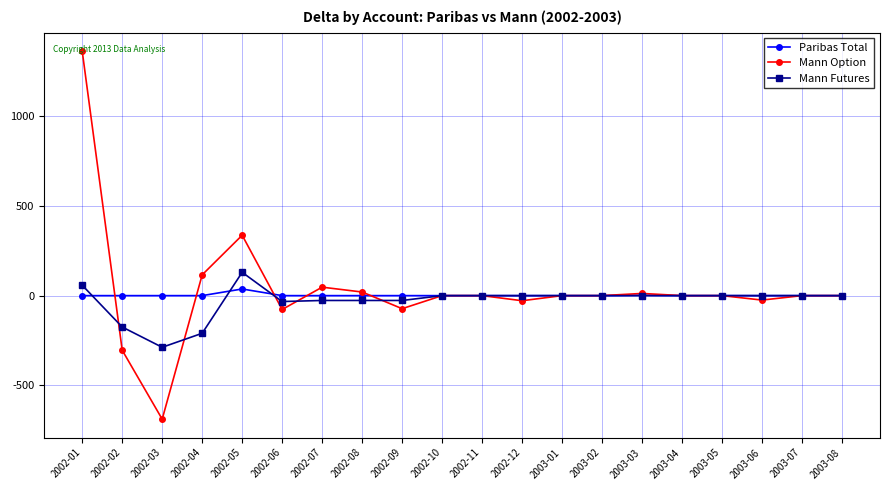

What is the label of the 8th point from the right?

2003-01